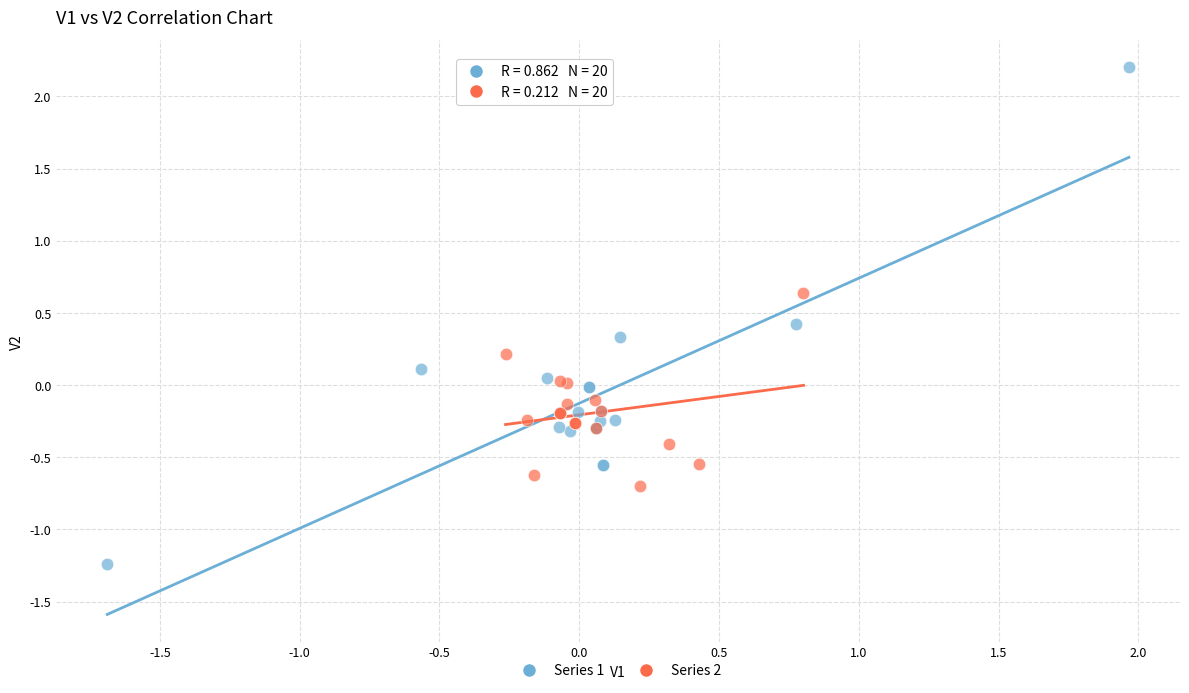

Which series reaches the maximum Y coordinate?

Series 1